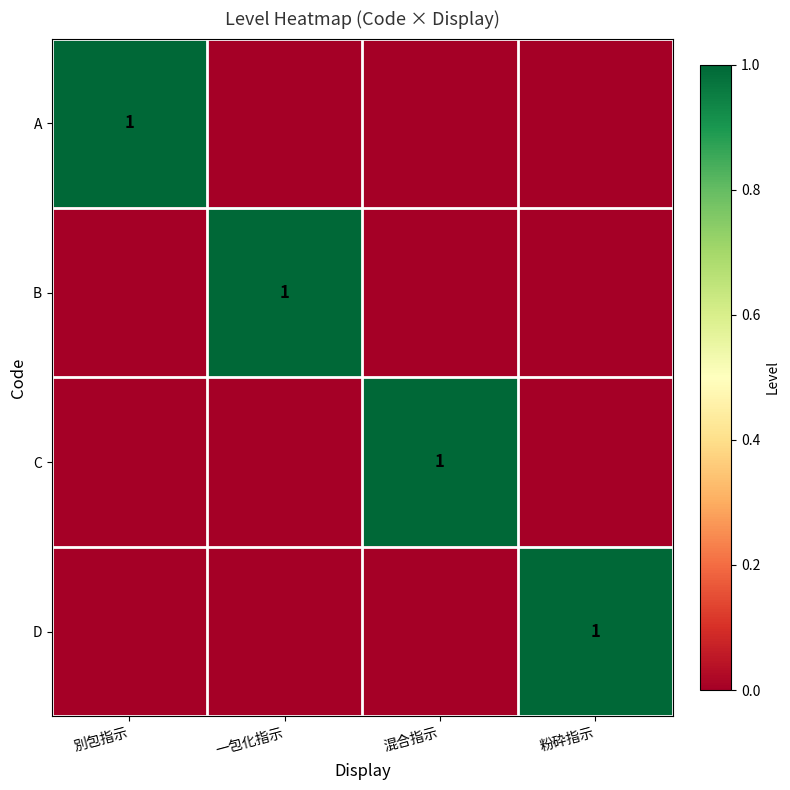

The value of C at 混合指示 is 1. True or false?

True